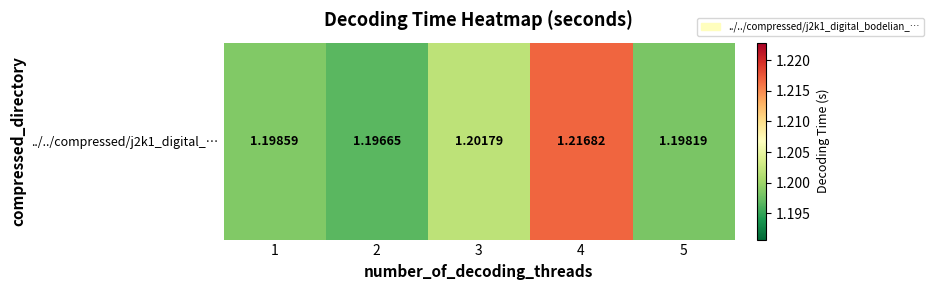

What is the sum of the values at 1 and 3?

2.4